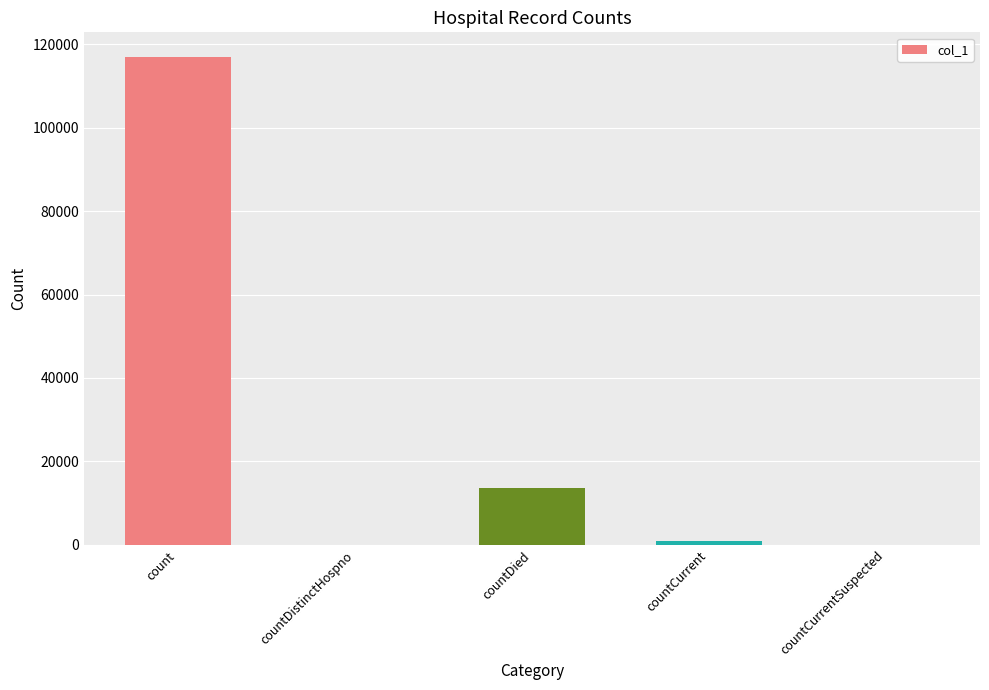

At which category does the chart reach its peak across all series?

count